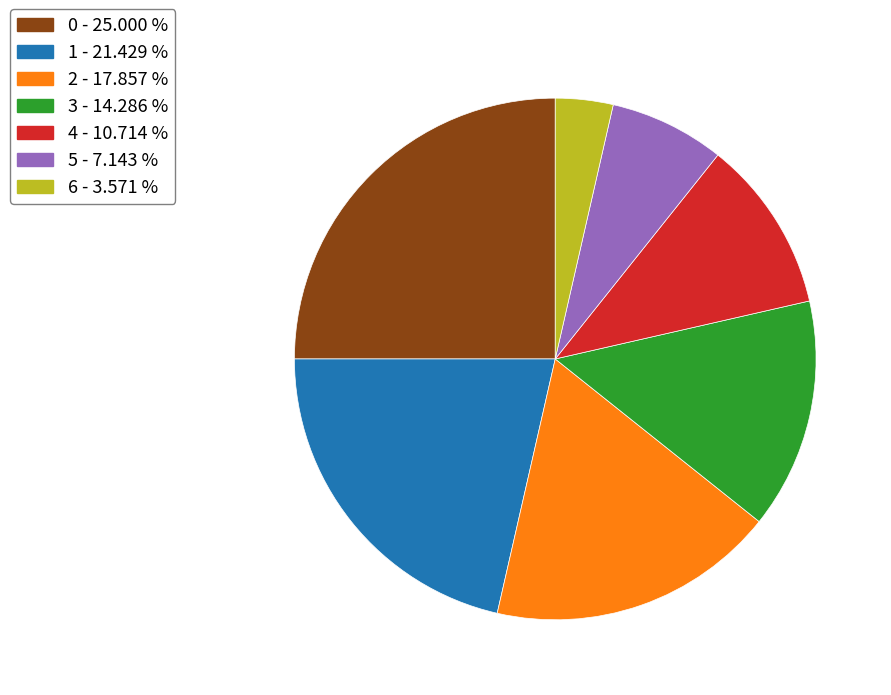

Is there any slice that represents more than half of the pie?

No